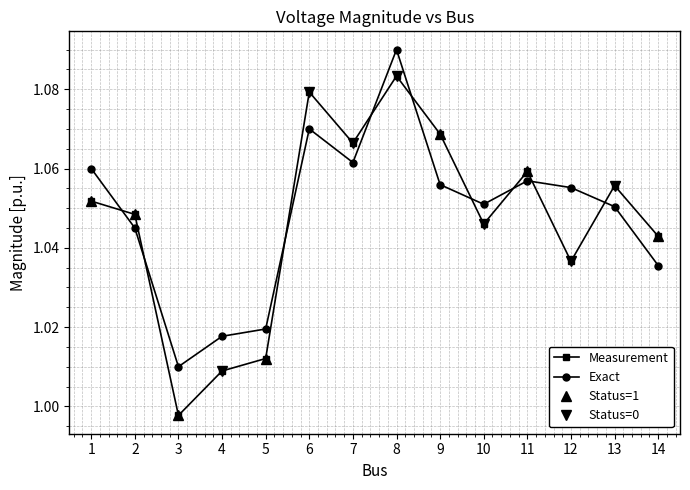

Between 13.0 and 14.0, which series saw the biggest shift?

Exact